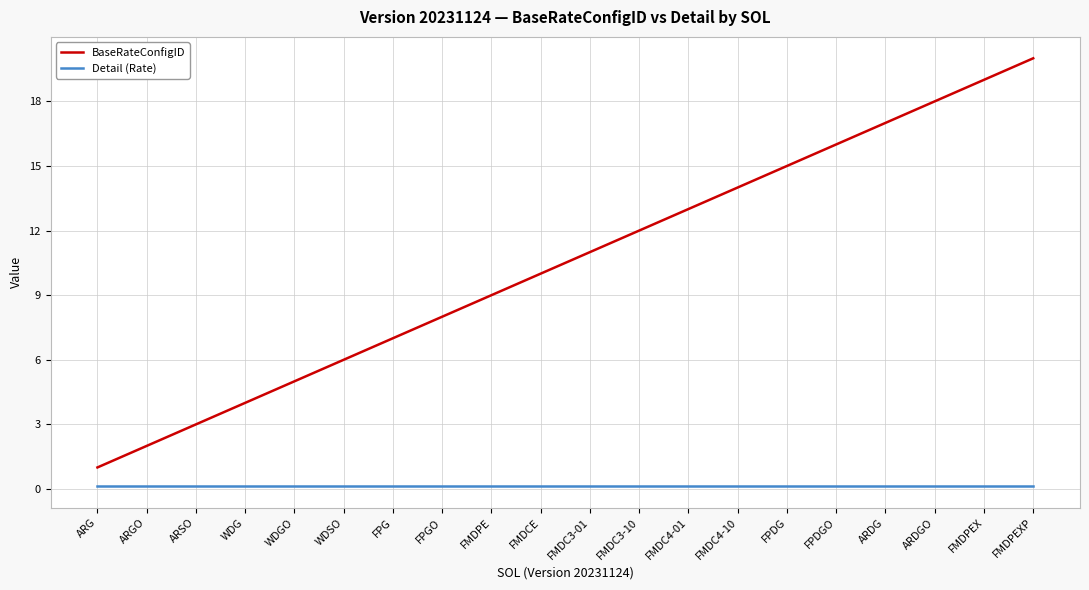

What is the sum of the BaseRateConfigID values at ARGO and FMDC4-10?

16.0